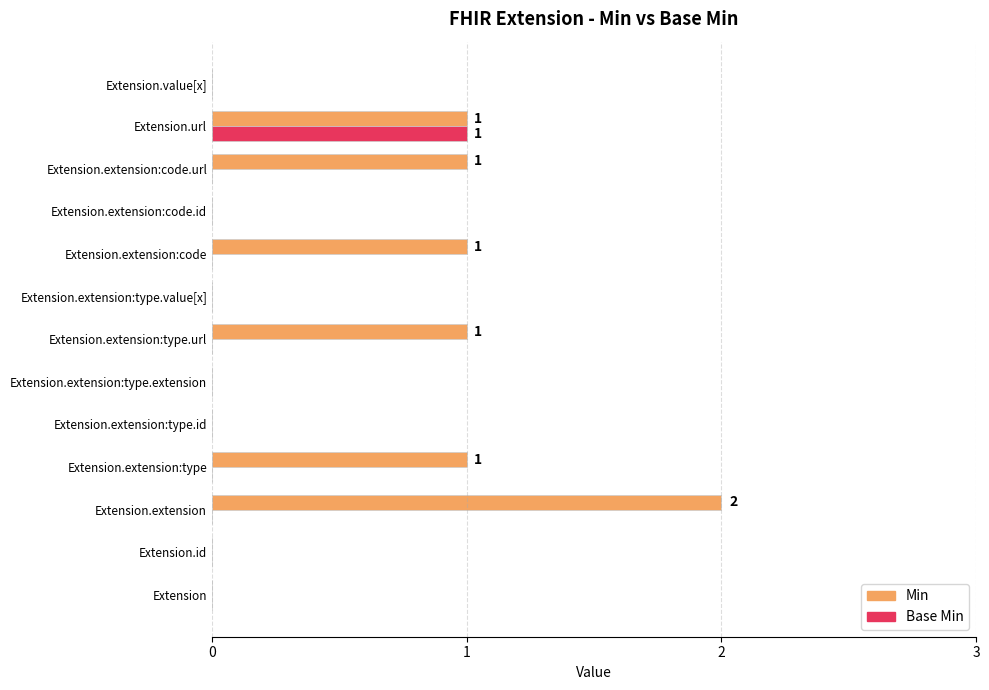

Which label corresponds to the largest value in the chart?

Extension.extension